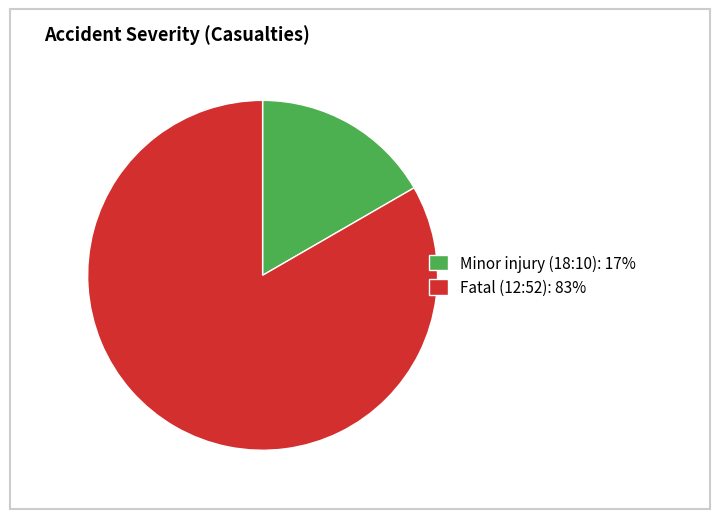

Do Fatal (12:52): 83% and Minor injury (18:10): 17% together represent more than half of the pie?

Yes